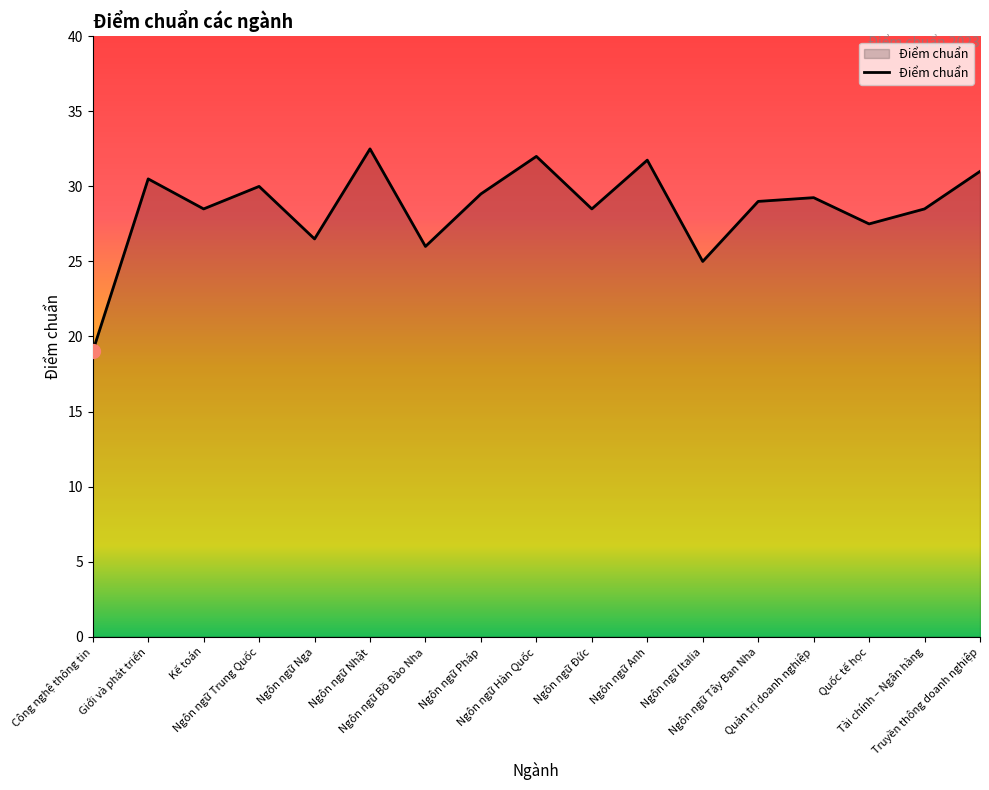

What is the difference between the maximum and minimum values?

13.5